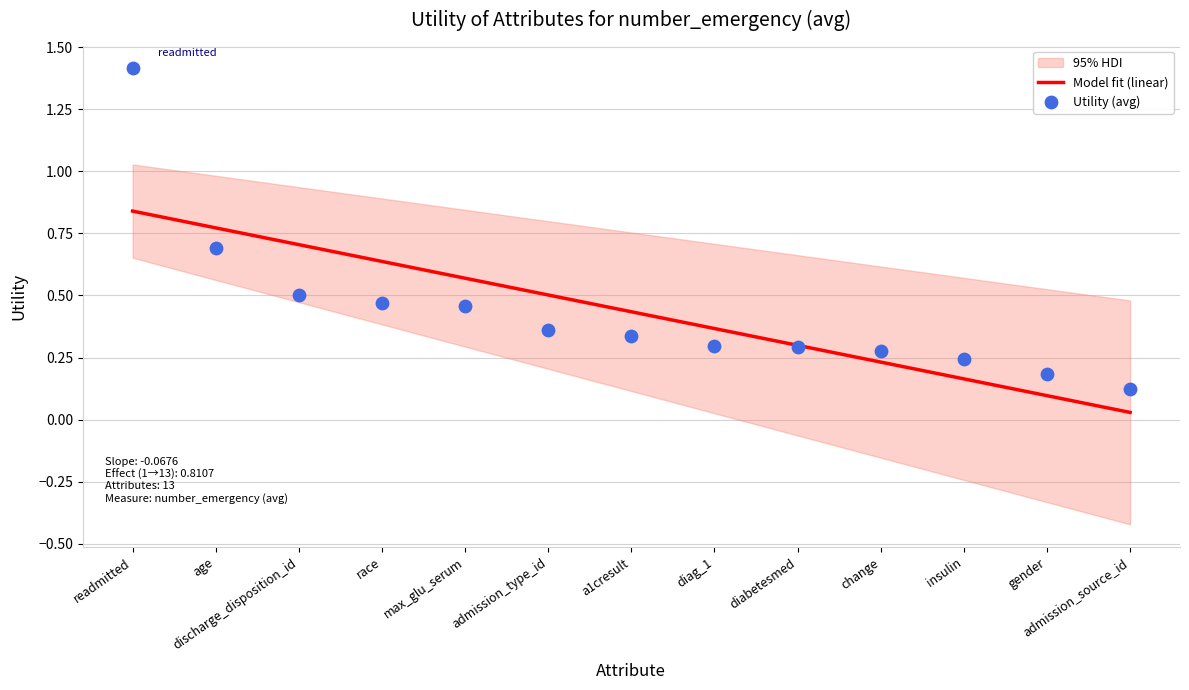

What is the change in value from age to discharge_disposition_id?

-0.2